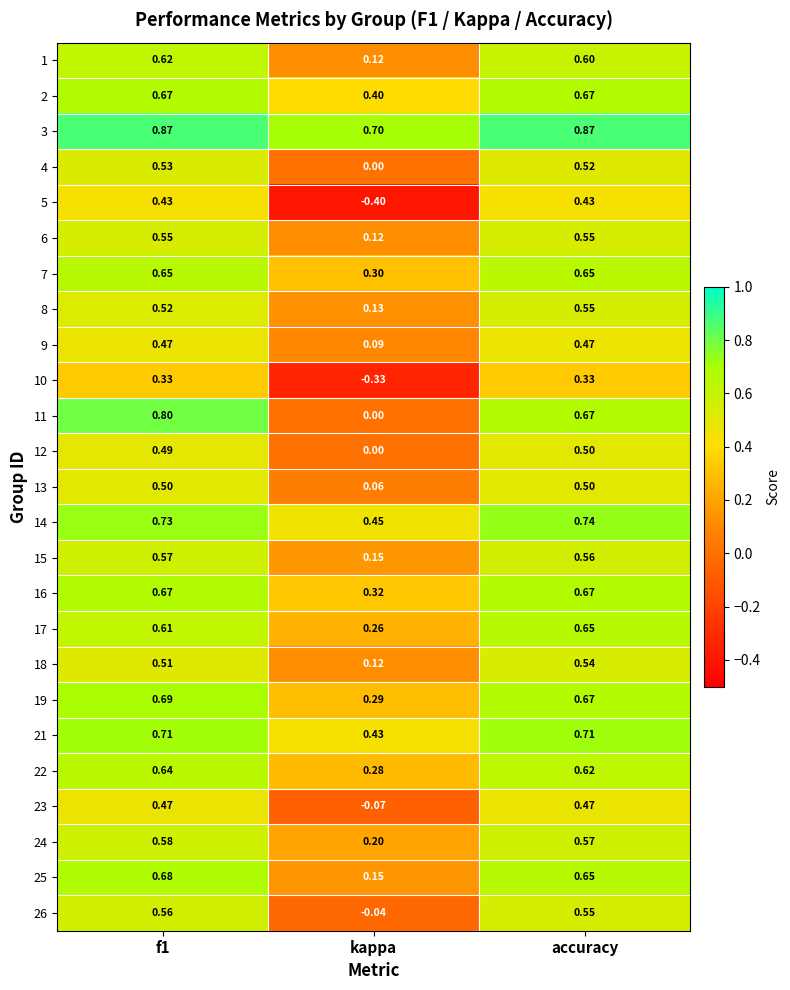

Between kappa and accuracy, which series saw the biggest shift?

5